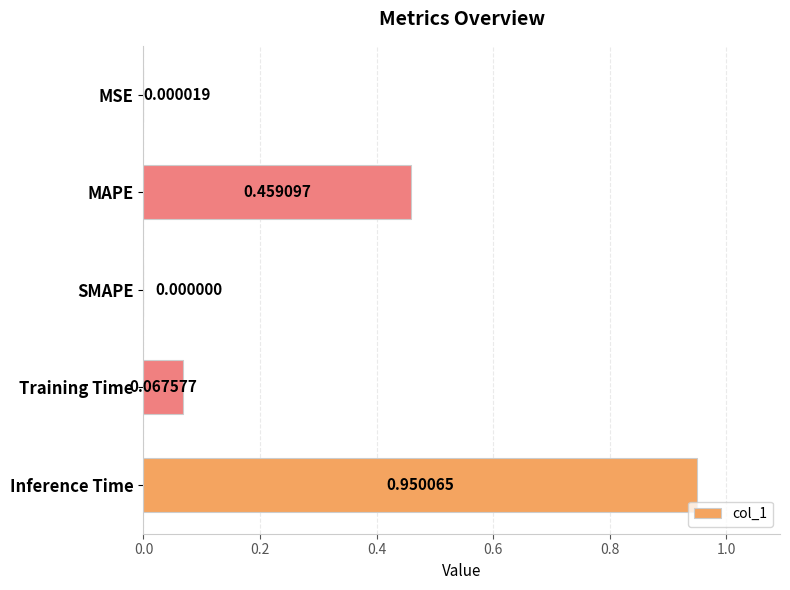

Does the chart contain stacked bars?

No